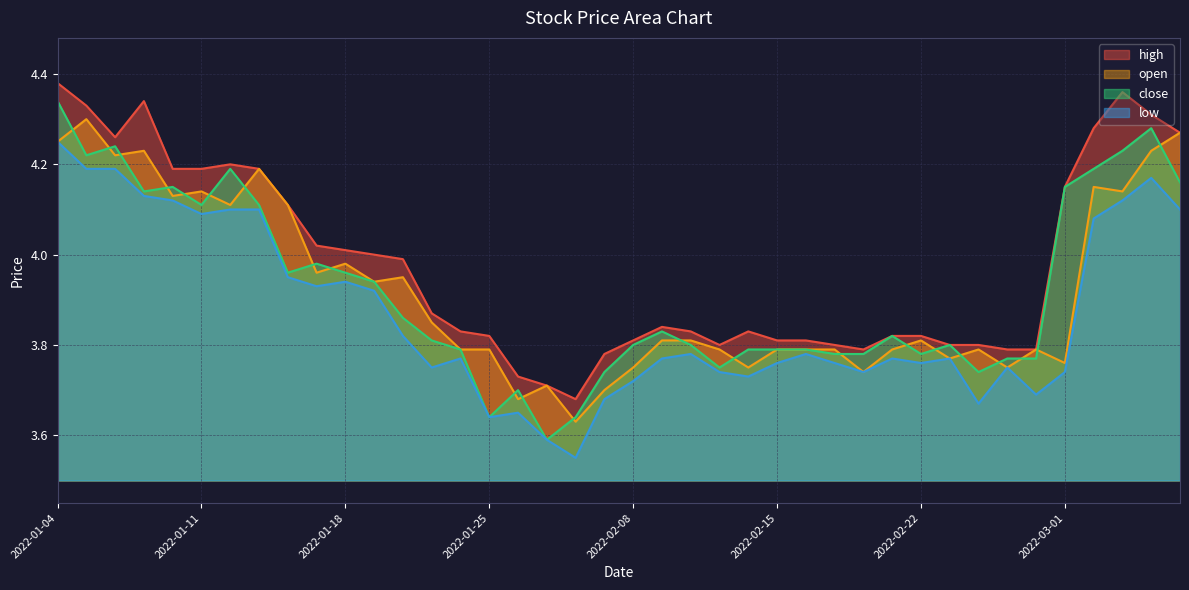

Which series has the largest range (max minus min)?

close